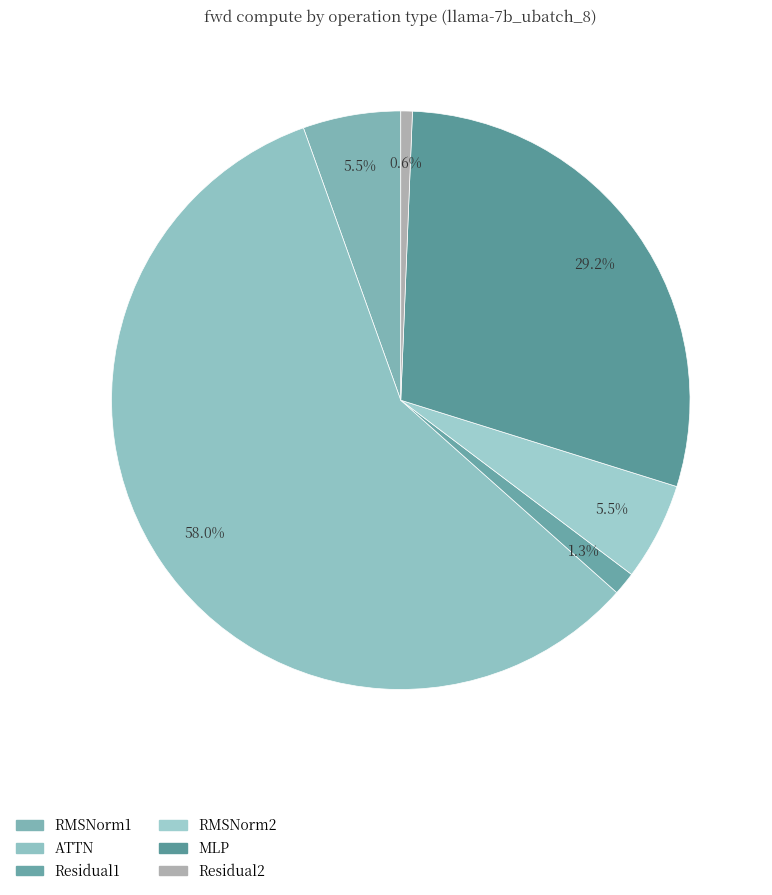

How many slices are in this pie chart?

6